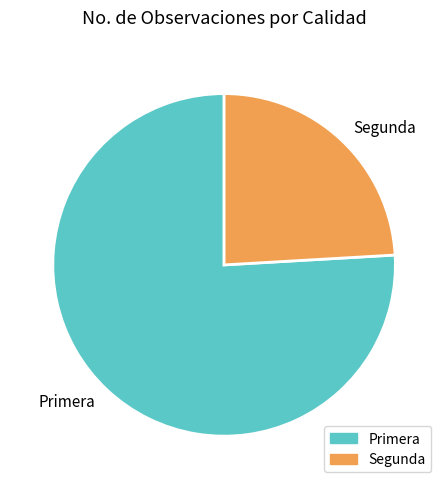

Rank the categories by value from lowest to highest.

Segunda, Primera